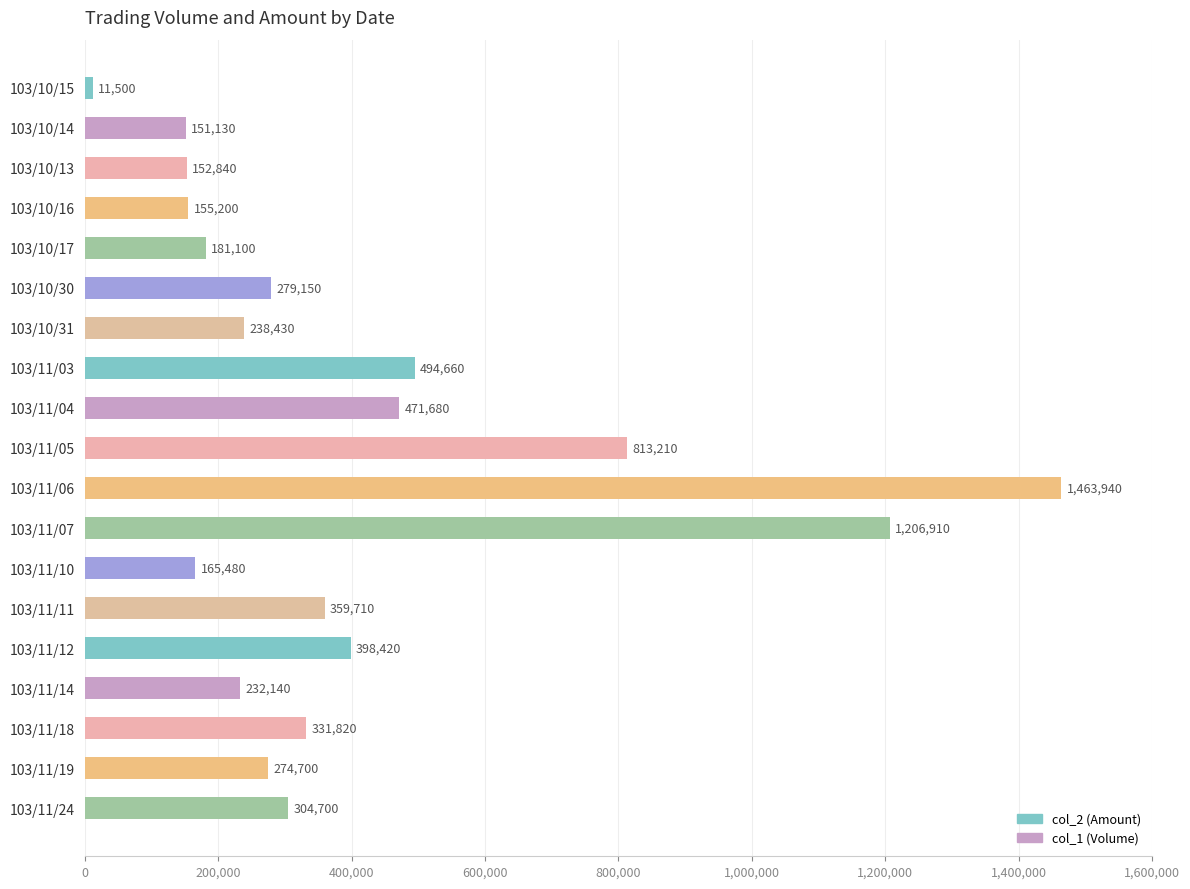

What position from the top is 103/10/13?

3